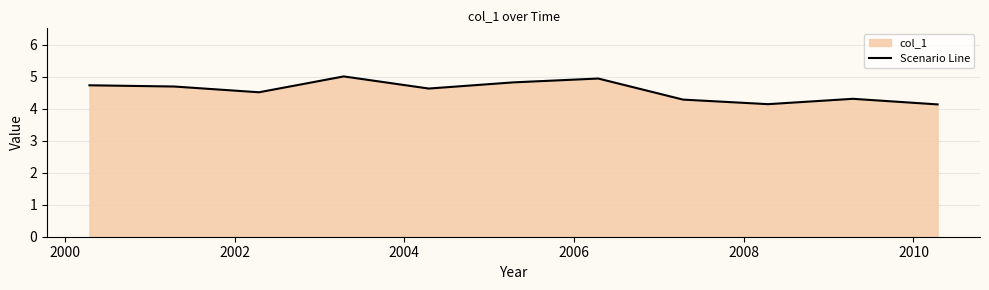

What is the maximum value shown in the chart?

5.0